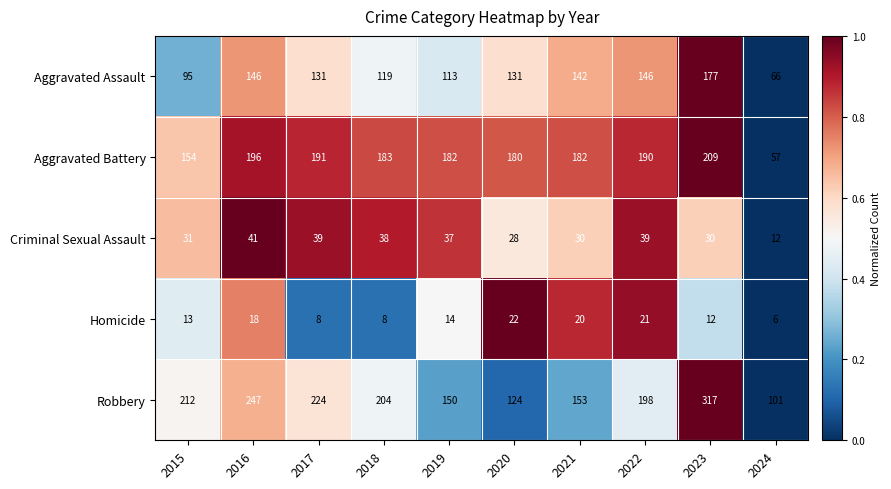

Which series has the largest total across all categories?

Robbery